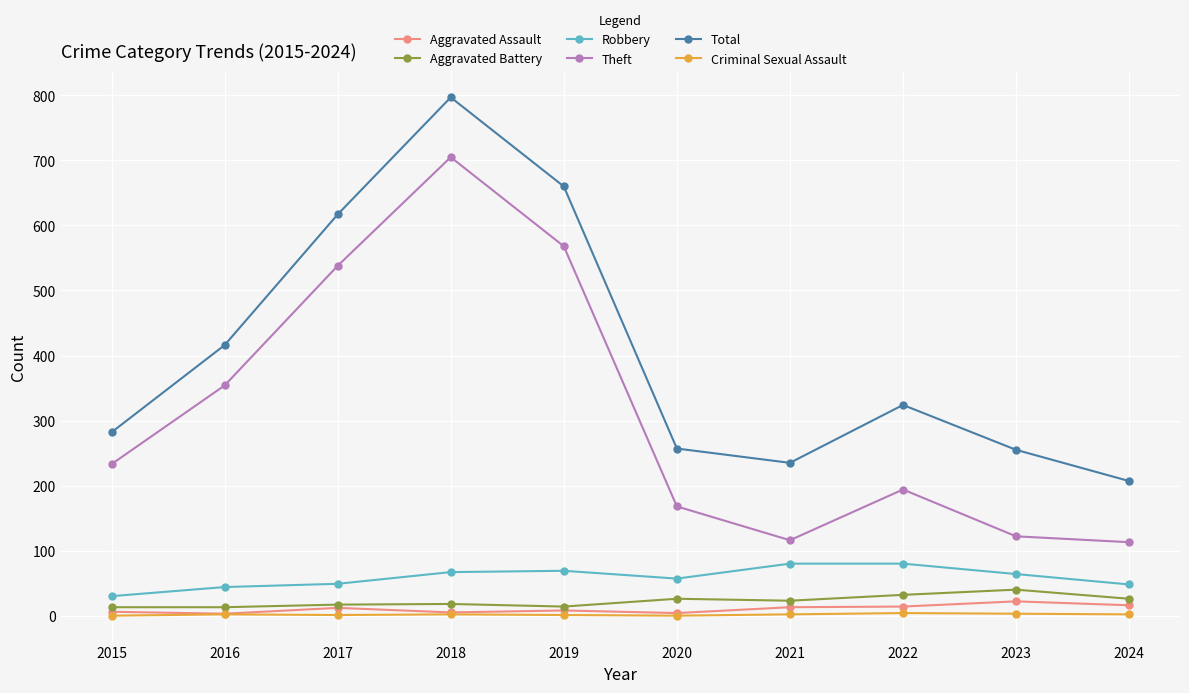

What is the total value across all series at 2015?

564